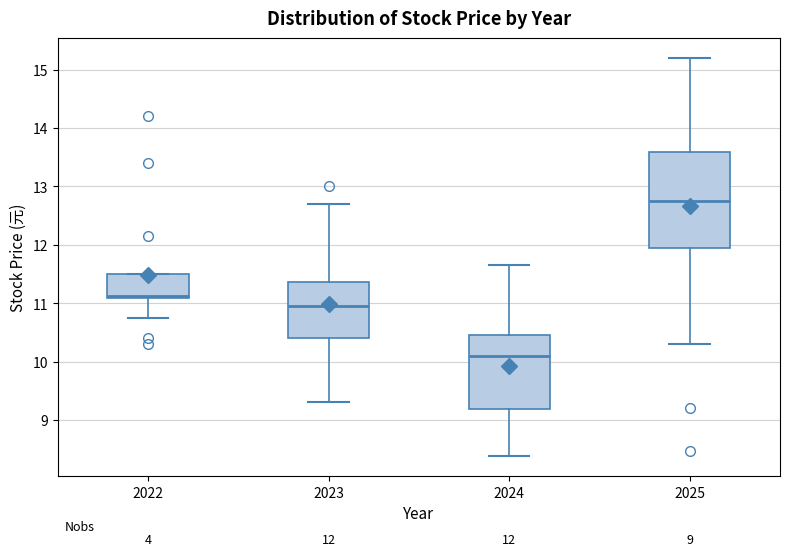

Which box is the tallest, from its lower edge to its upper edge?

2025